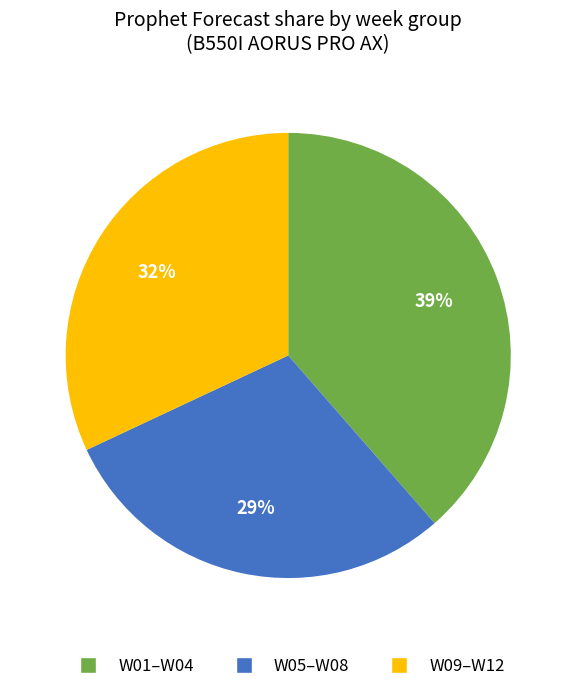

To the nearest percent, what is the average slice percentage?

33%